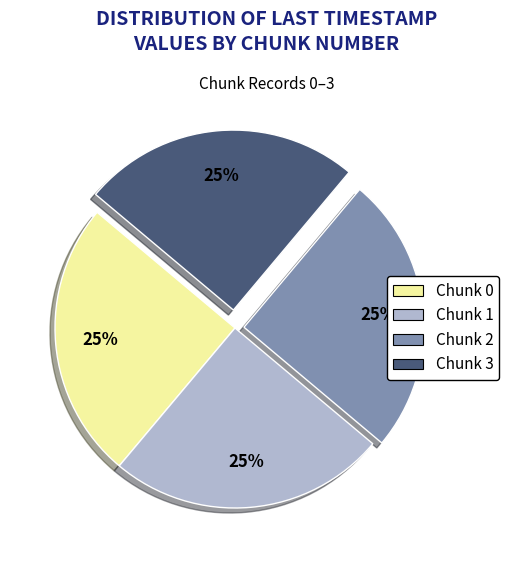

Count the number of slices in the pie.

4